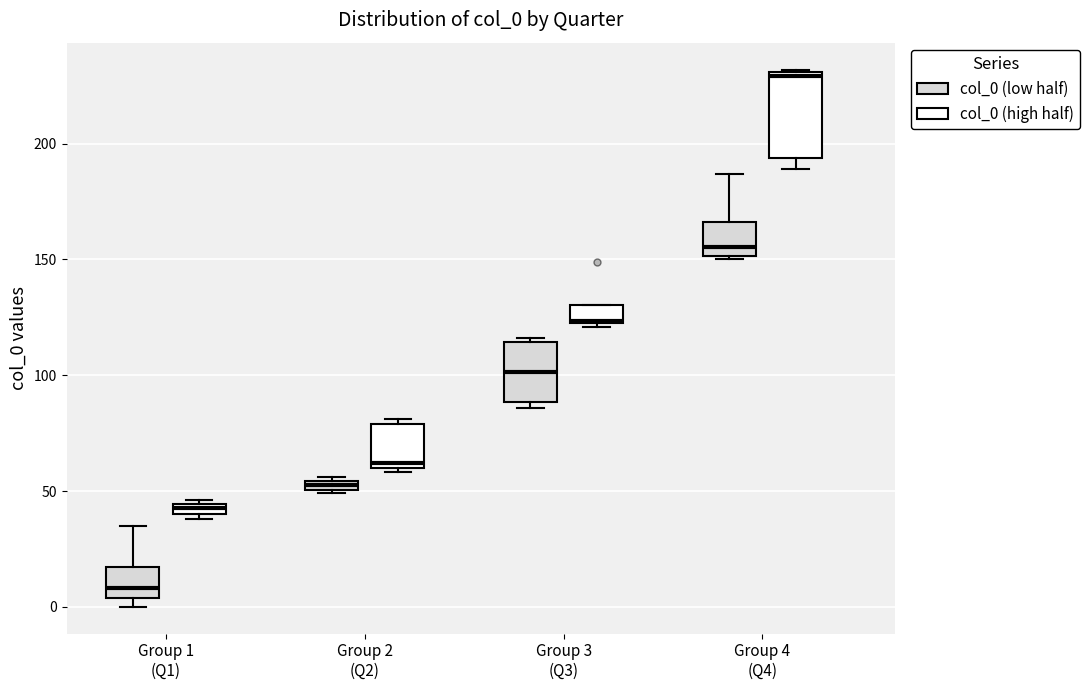

Where is the lower edge of the box for Group 2 (Q2) (col_0 (high half)) on the y-axis? The values are not printed on the chart, so give them approximately, as read against the axis.

60